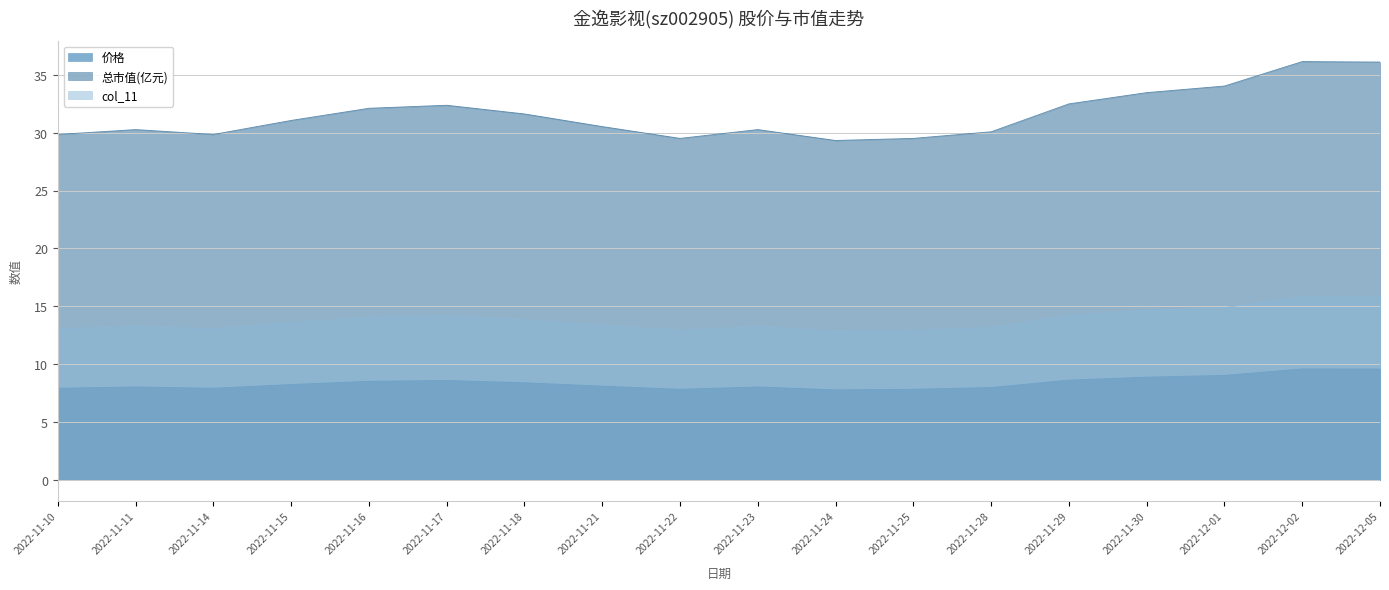

True or false: 总市值(亿元) has more than 1 points higher than both neighbors.

True